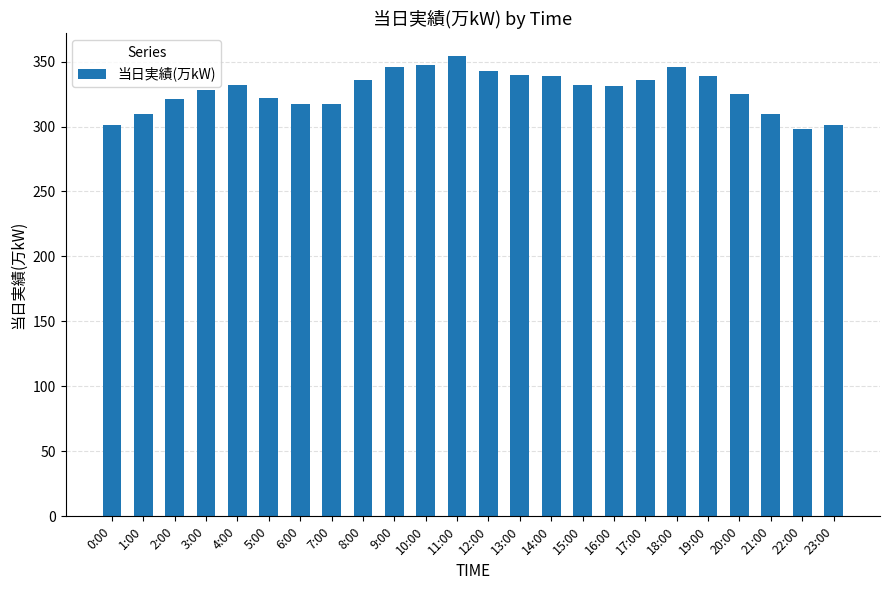

What is the greatest value displayed?

354